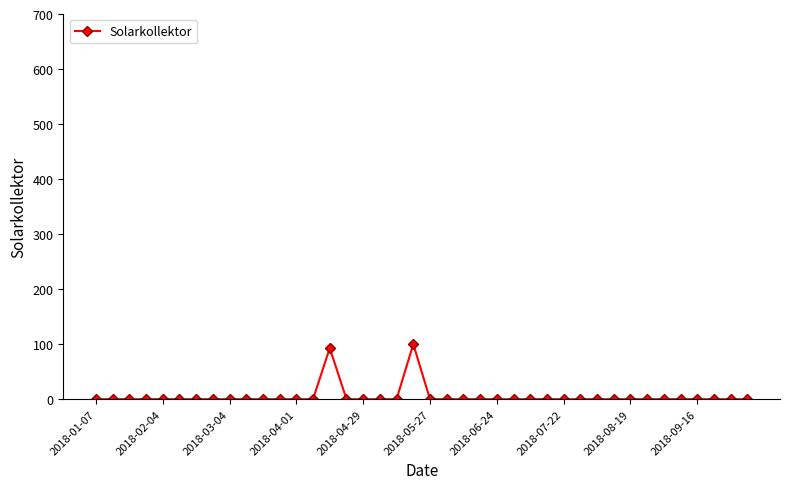

What is the greatest value displayed?

100